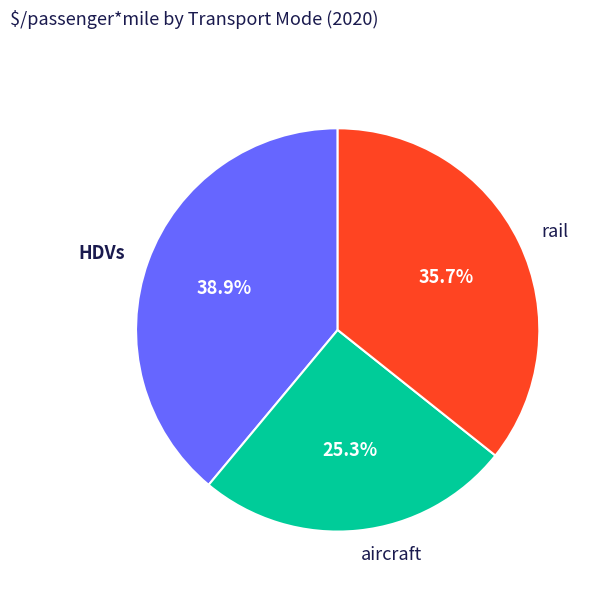

Is rail the majority of the pie?

No